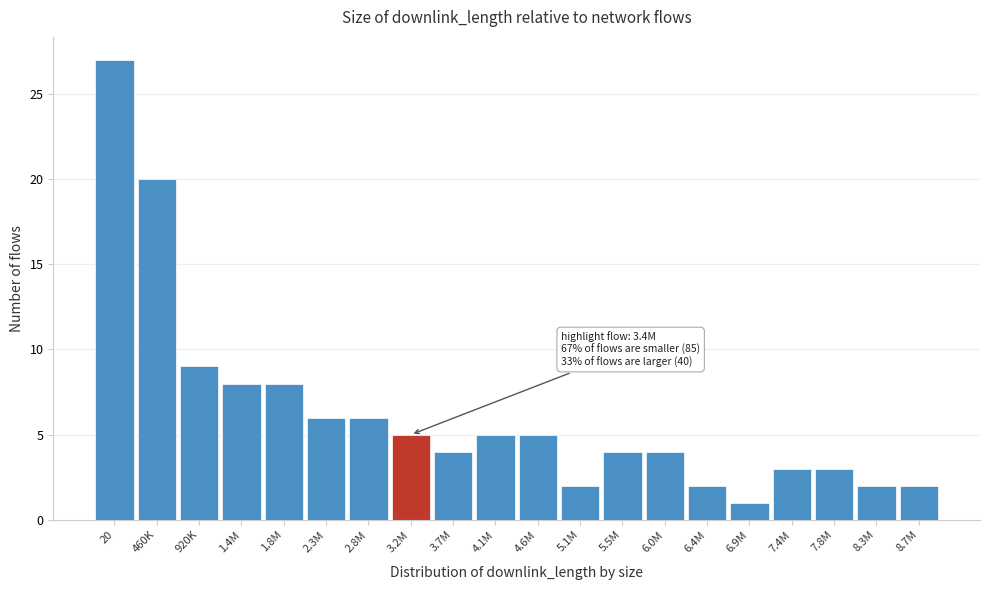

Reading left to right, transcribe all the data shown in this chart.

20=27	460K=20	920K=9	1.4M=8	1.8M=8	2.3M=6	2.8M=6	3.2M=5	3.7M=4	4.1M=5	4.6M=5	5.1M=2	5.5M=4	6.0M=4	6.4M=2	6.9M=1	7.4M=3	7.8M=3	8.3M=2	8.7M=2